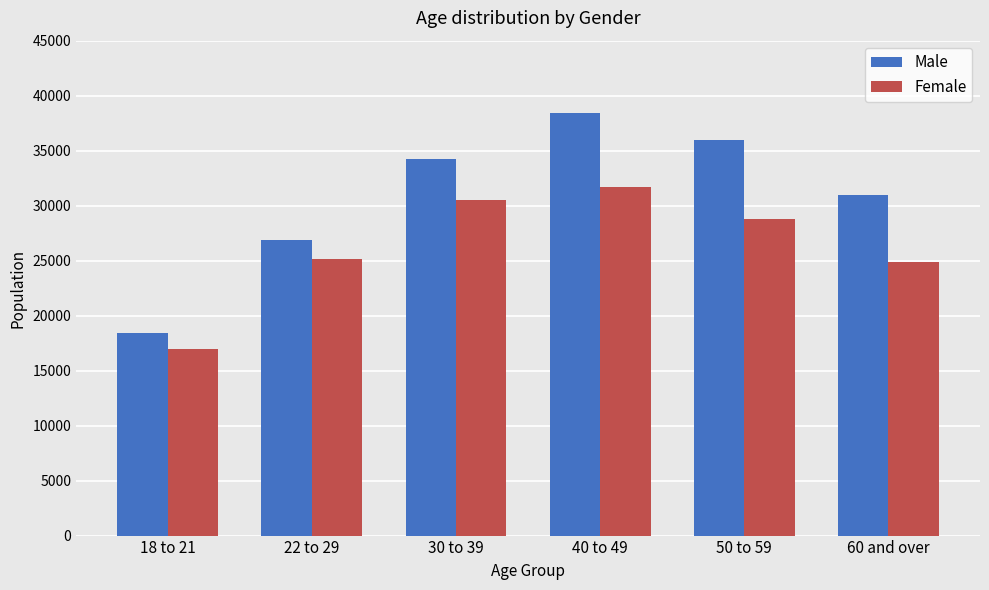

What is the greatest value displayed?

38463